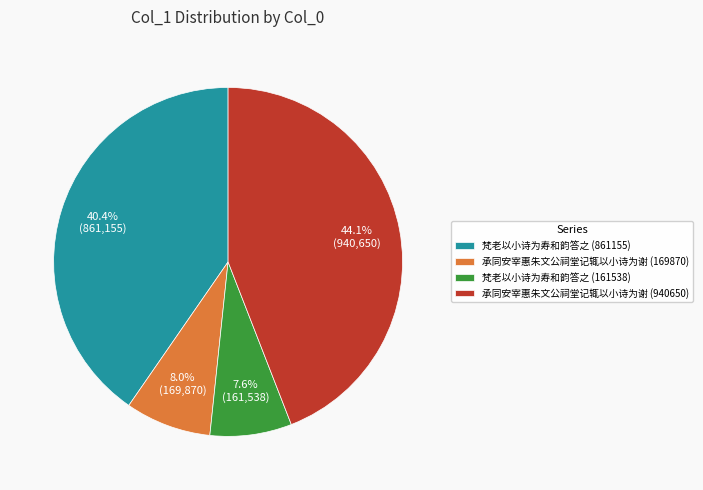

The 梵老以小诗为寿和韵答之 (161538) slice represents 8% of the pie. True or false?

True